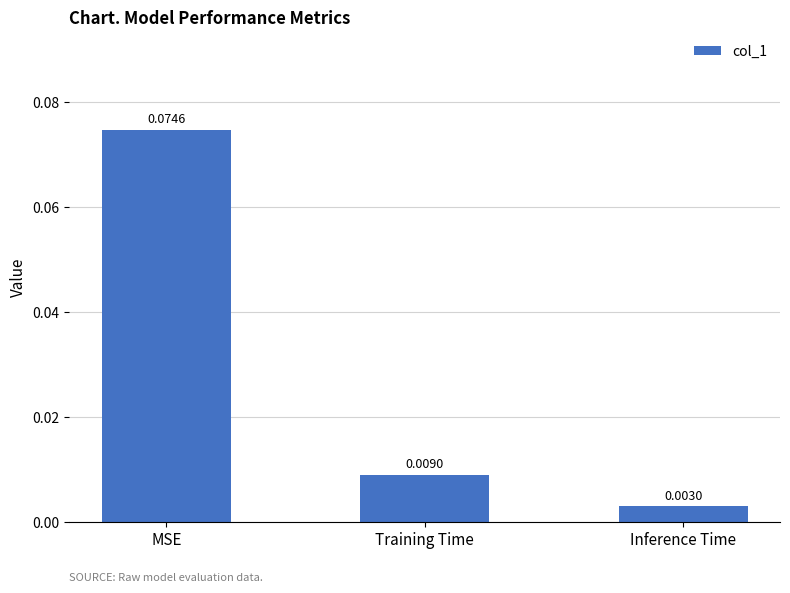

Which has a higher value, Inference Time or Training Time?

Training Time